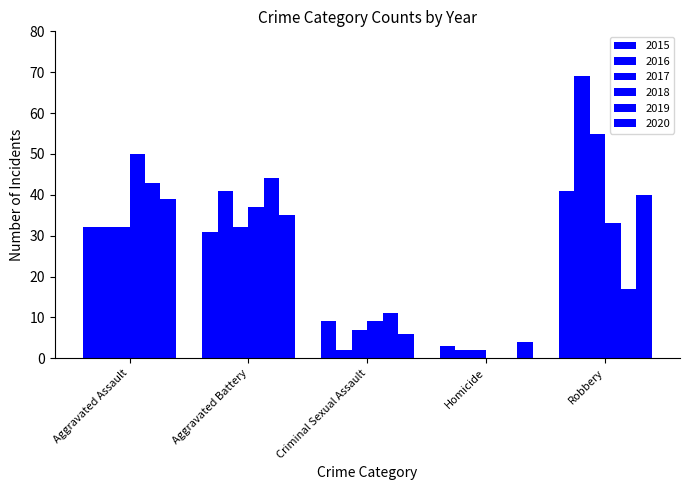

At how many categories does at least one series exceed 44?

2